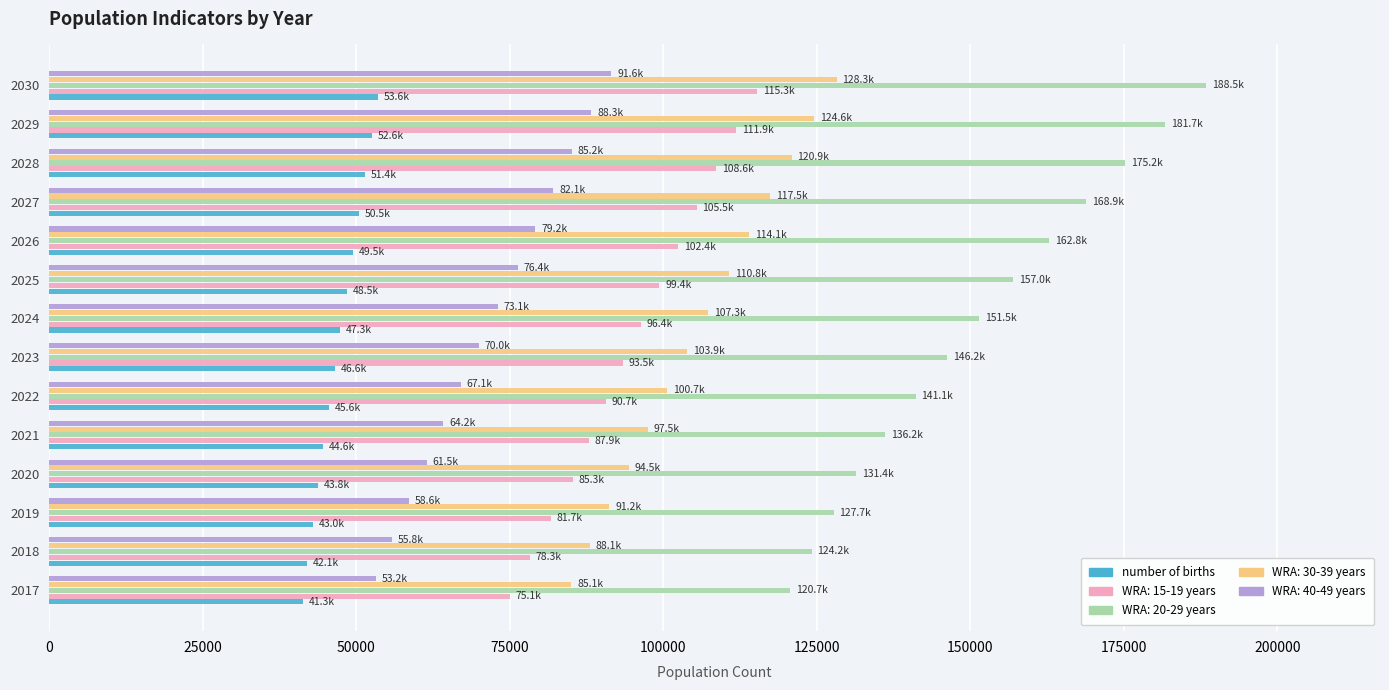

Is the value of number of births at 2024 greater than the value of WRA: 15-19 years at 2020?

No